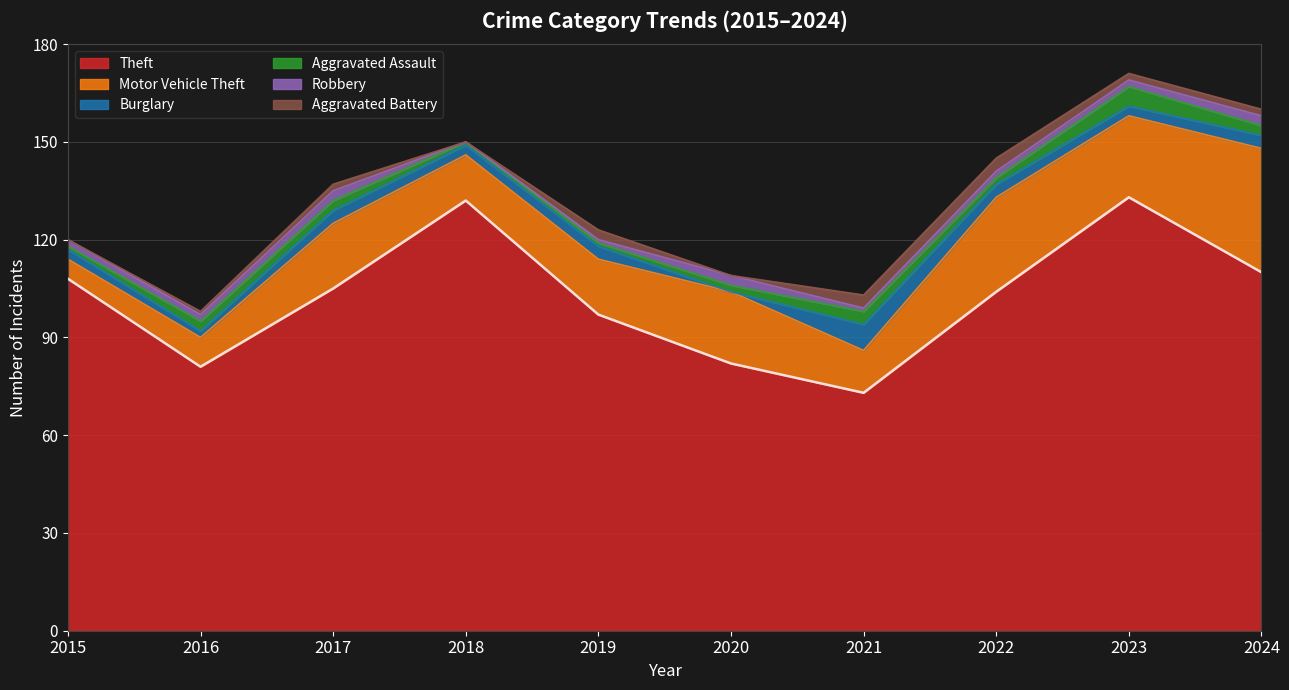

What is the value of the Aggravated Assault point at the 5th from the left?

1